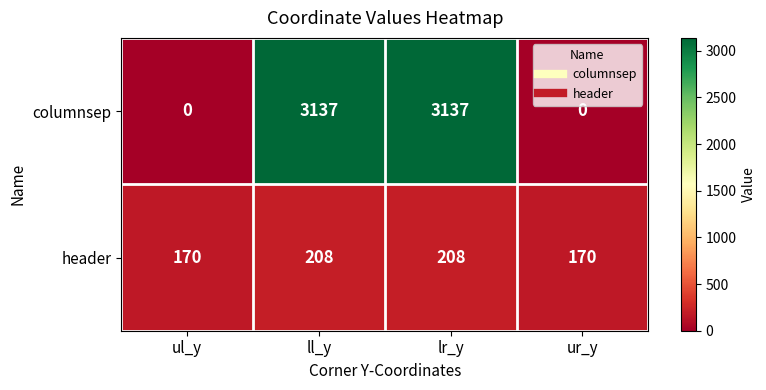

Rank the series by their maximum value, from lowest to highest.

header, columnsep